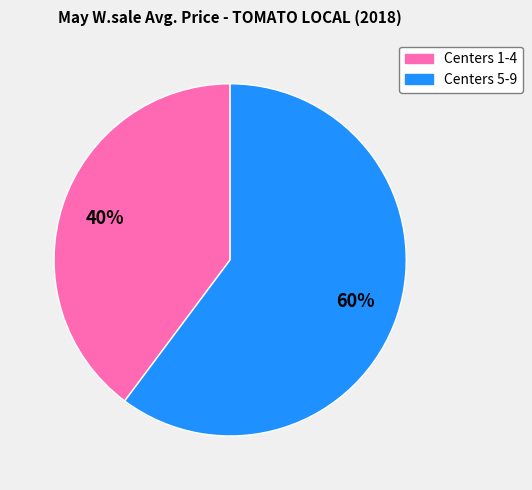

How many slices are in this pie chart?

2